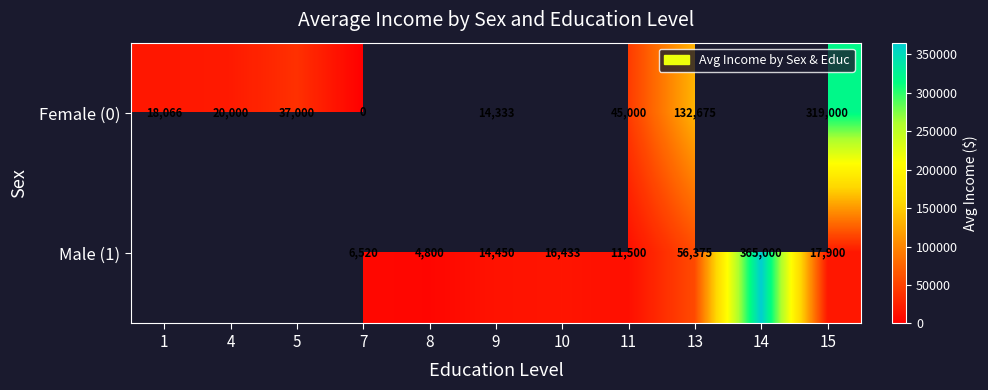

Is the value of Male (1) at 7 greater than the value of Female (0) at 7?

Yes